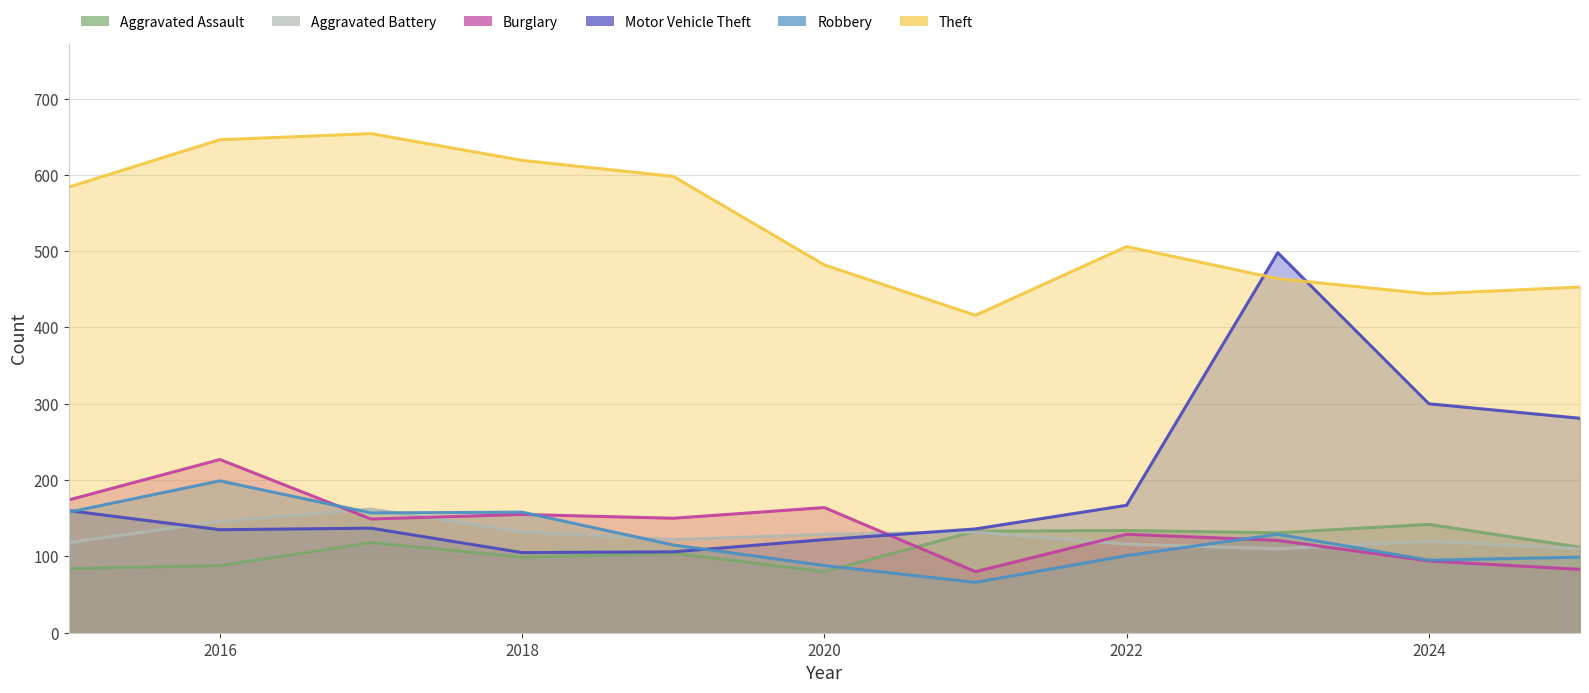

What is the value of the Burglary point at the 10th from the left?

94